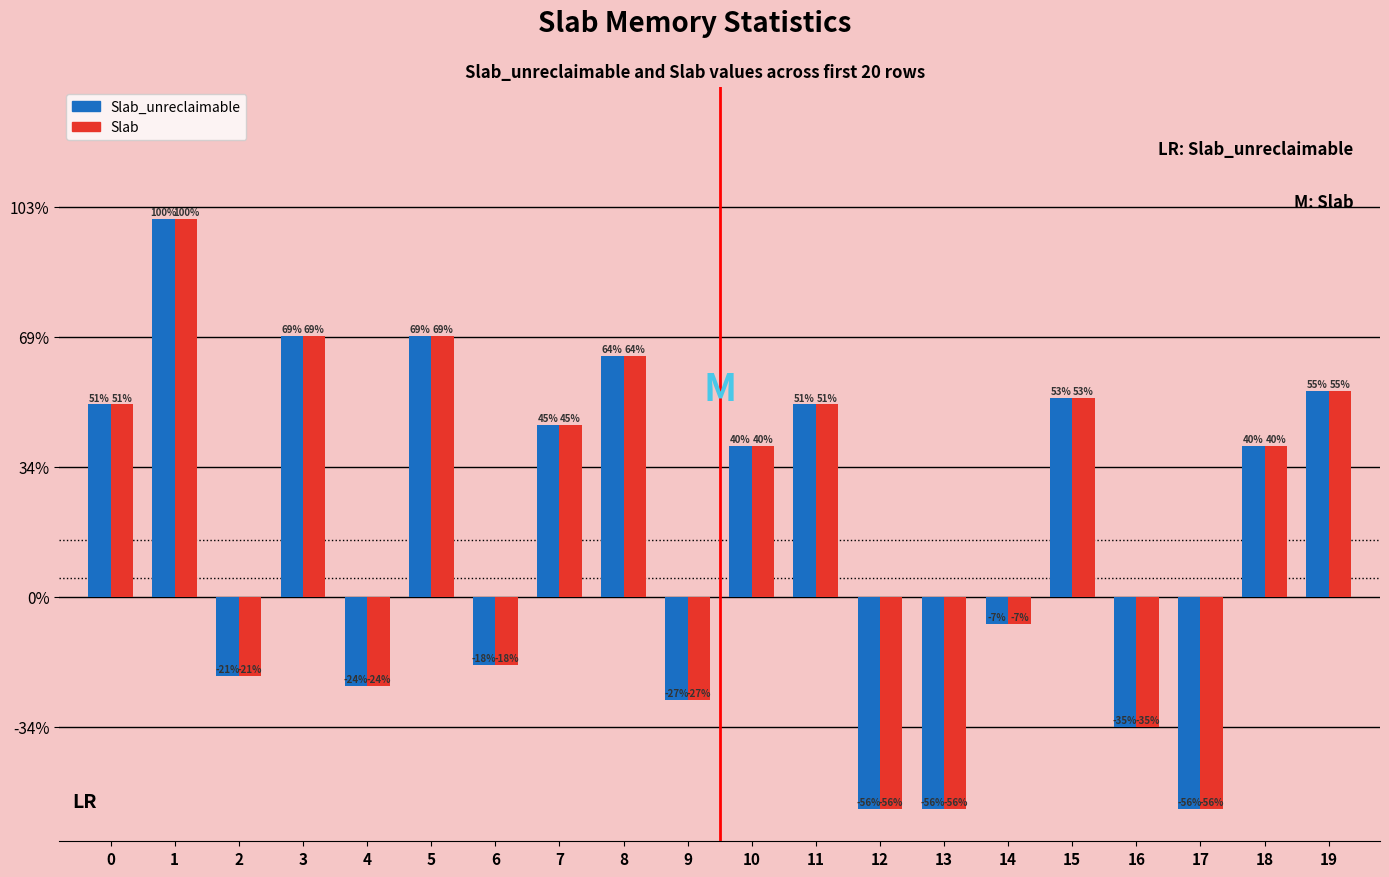

At 5, list the series in order from largest to smallest.

Slab_unreclaimable, Slab